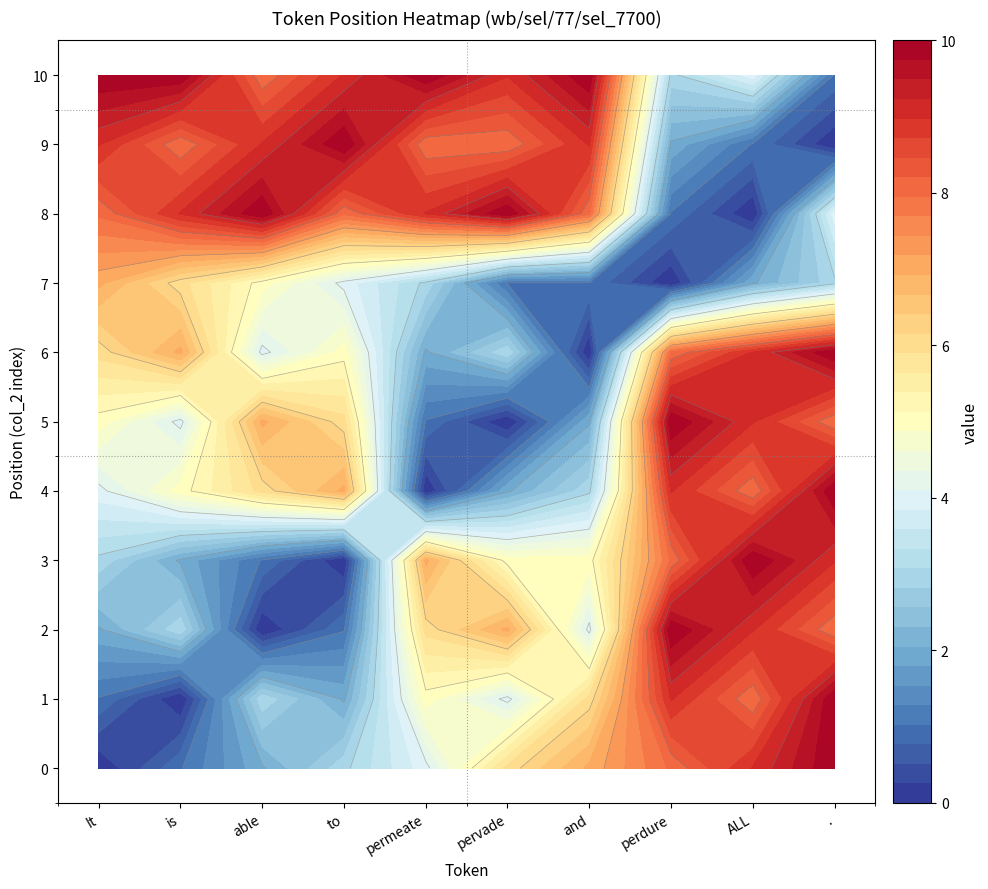

Reading right to left, what are all the values shown in this chart?

It: 10	9	8	7	6	5	4	3	2	1	0
is: 10	8	9	6	7	4	5	2	3	0	1
able: 8	9	10	5	4	7	6	1	0	3	2
to: 9	10	8	4	5	6	7	0	1	2	3
permeate: 10	8	9	3	2	1	0	7	6	5	4
pervade: 9	8	10	1	3	0	2	5	7	4	6
and: 10	9	8	1	0	2	3	5	4	6	7
perdure: 3	2	1	0	8	10	9	8	10	9	8
ALL: 4	1	0	2	9	9	8	10	9	8	9
.: 1	0	4	3	10	8	10	9	8	10	10